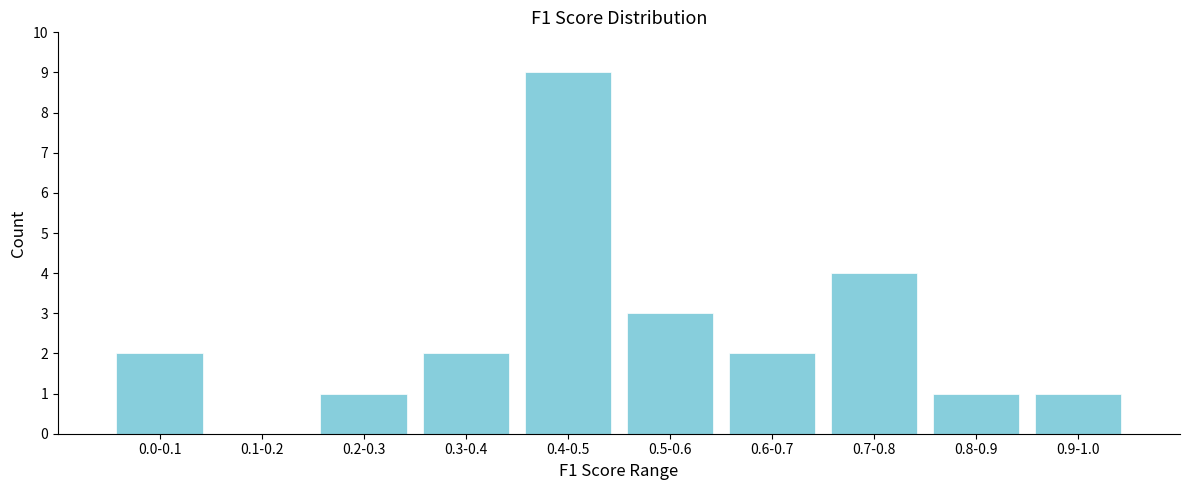

Reading left to right, extract all data points from this chart.

0.0-0.1=2	0.1-0.2=0	0.2-0.3=1	0.3-0.4=2	0.4-0.5=9	0.5-0.6=3	0.6-0.7=2	0.7-0.8=4	0.8-0.9=1	0.9-1.0=1